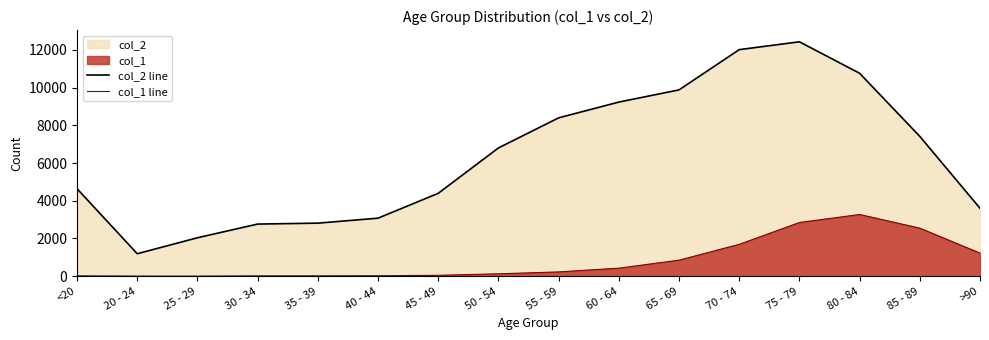

Between 25 - 29 and 50 - 54, which is larger?

50 - 54